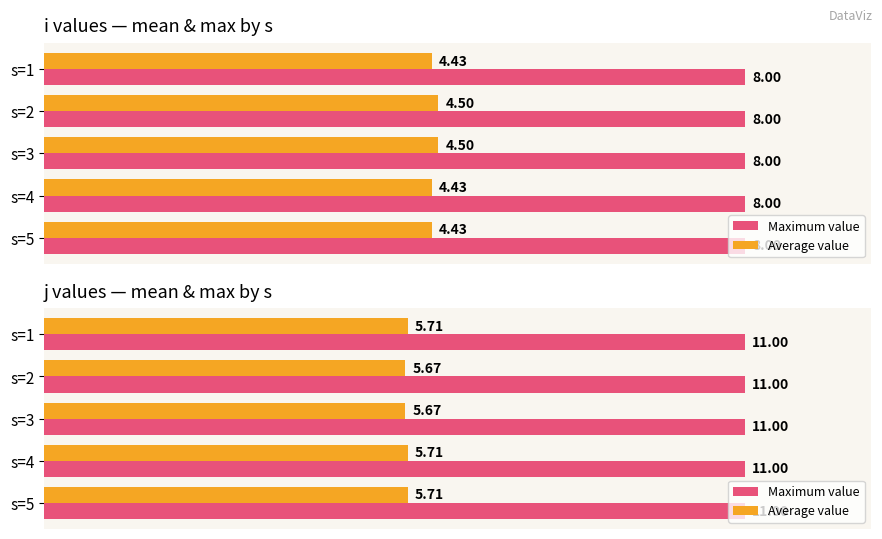

What are all the series names shown in the legend?

Maximum value, Average value